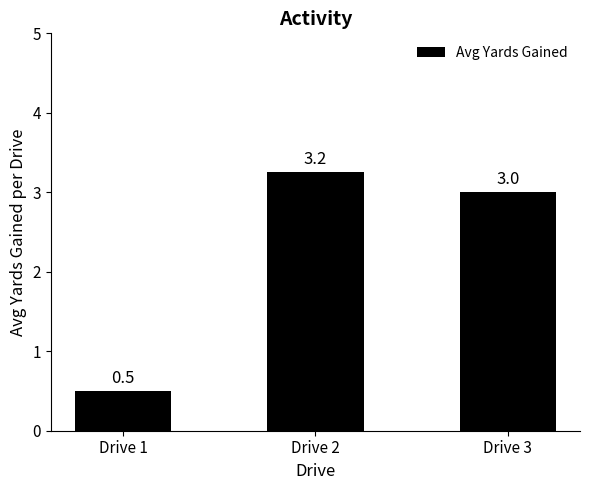

Is it true that the value at Drive 1 is 0.5?

True